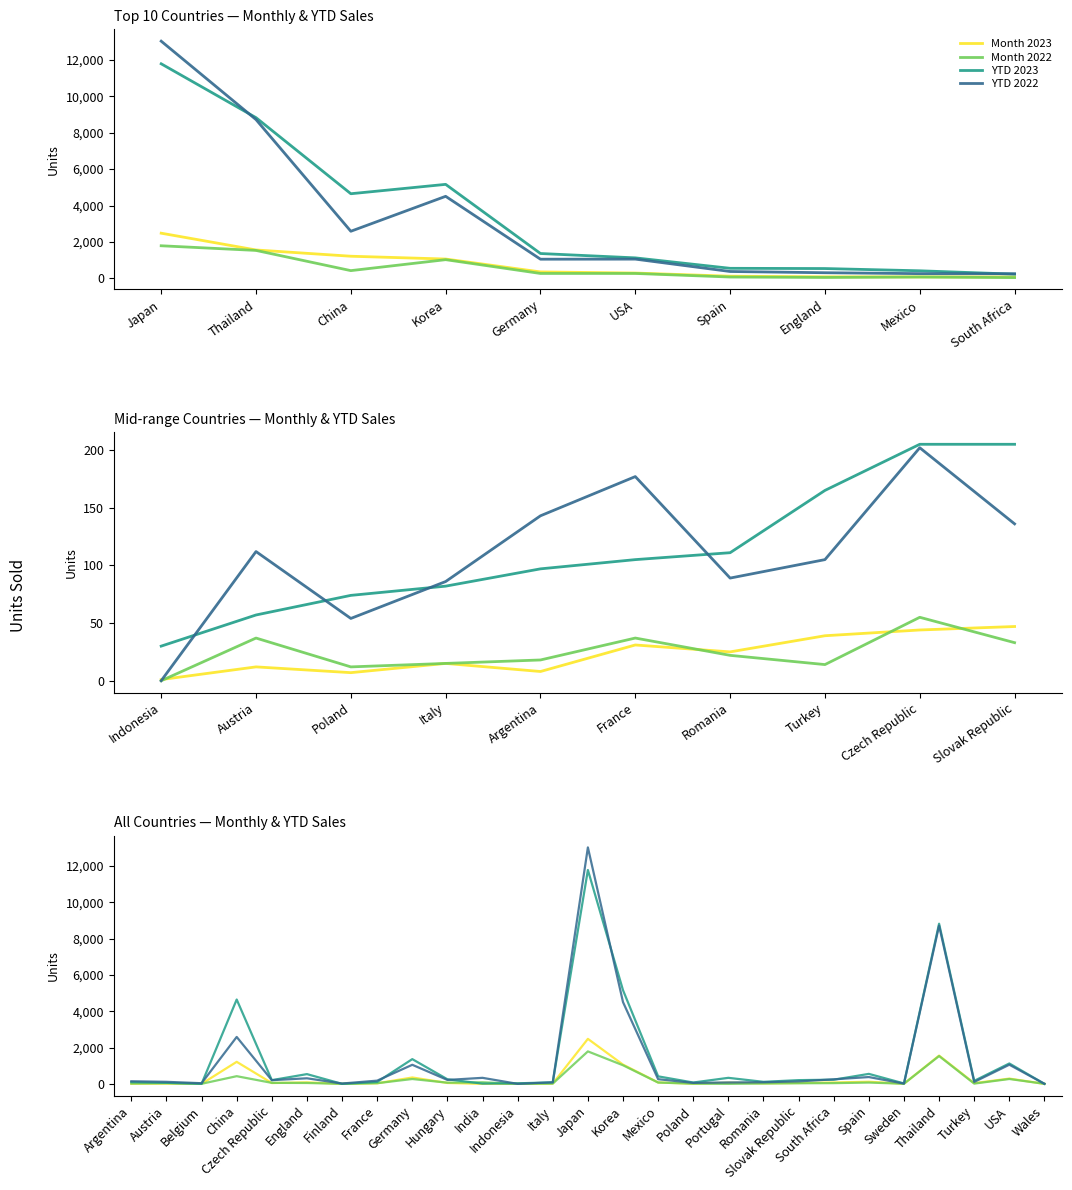

List the series in order of their peak value, lowest first.

Month 2022, Month 2023, YTD 2023, YTD 2022